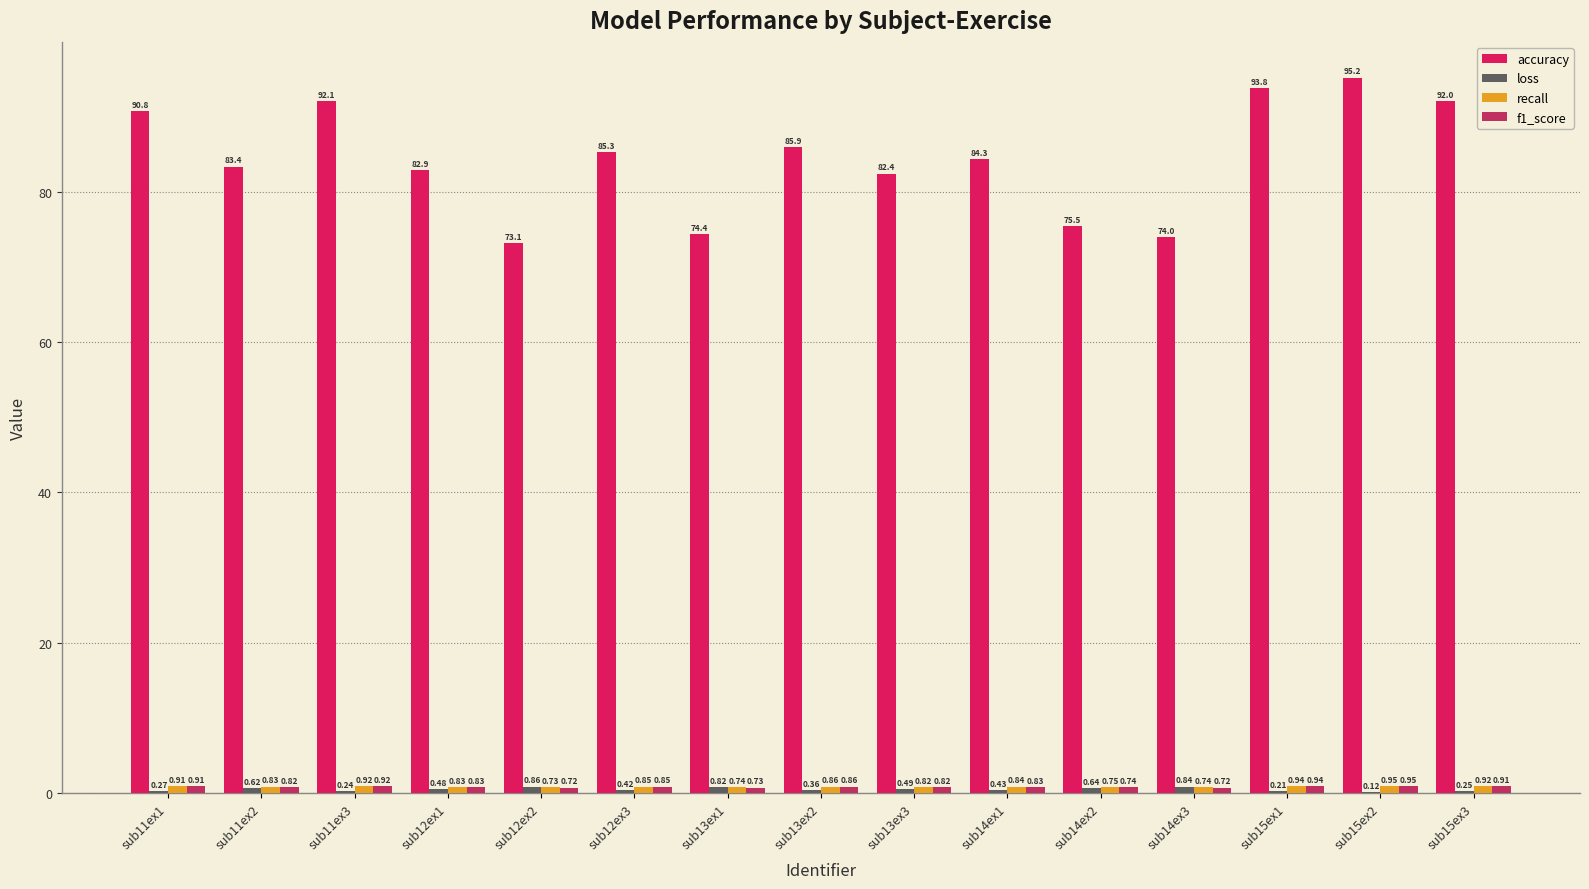

How many distinct data groups are displayed?

4